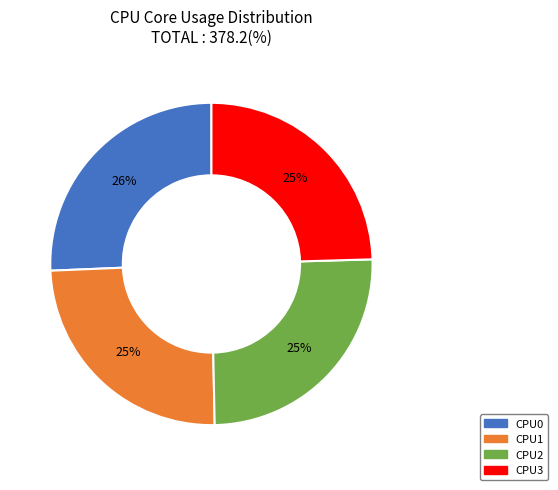

To the nearest percent, what is the average slice percentage?

25%